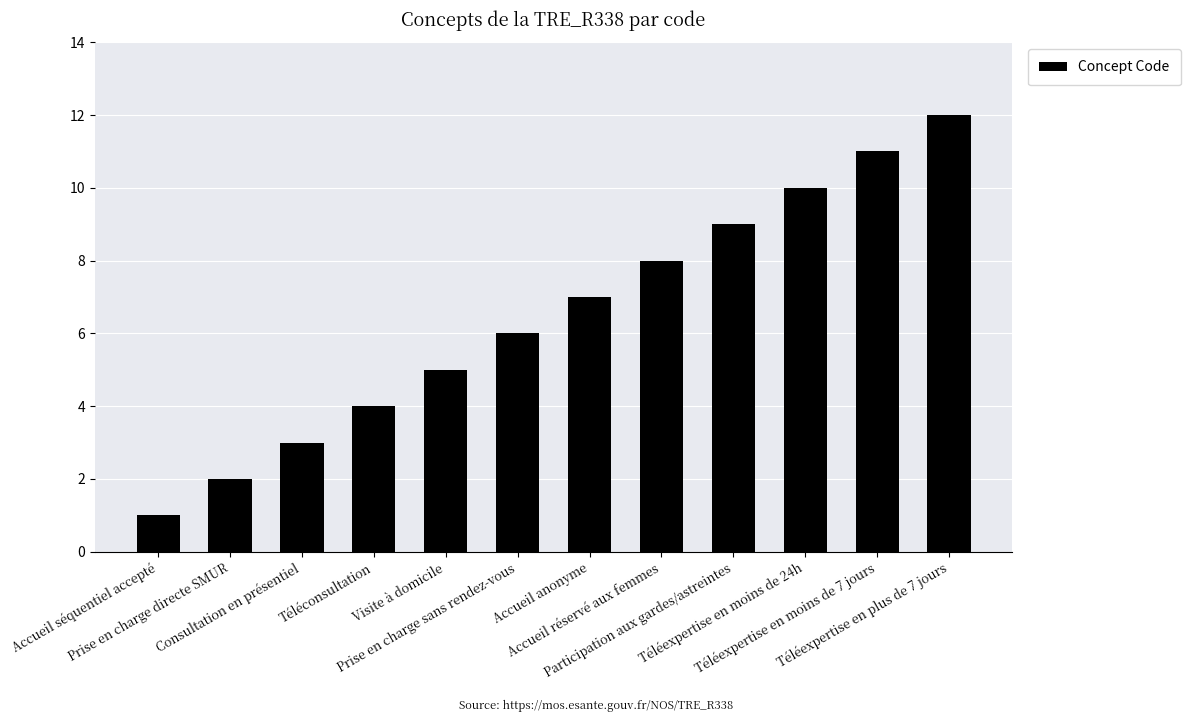

Count the number of data series in this chart.

1